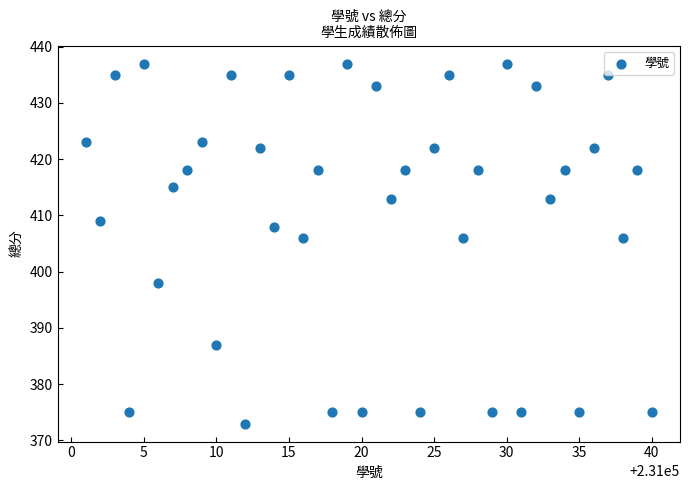

What is the range of Y values (max minus min)?

64